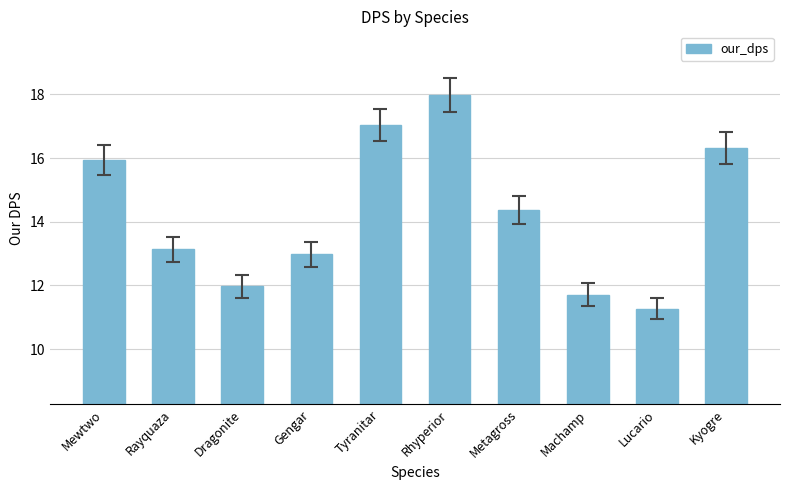

What is the change in value from Metagross to Lucario?

-3.1